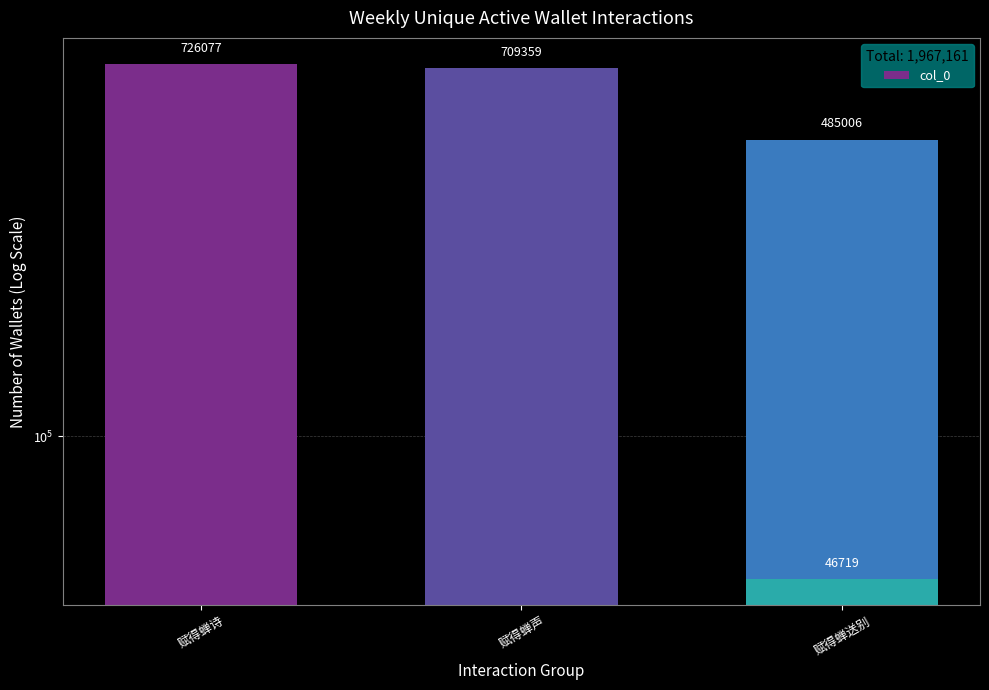

What is the value of the 3rd bar from the left?

485006